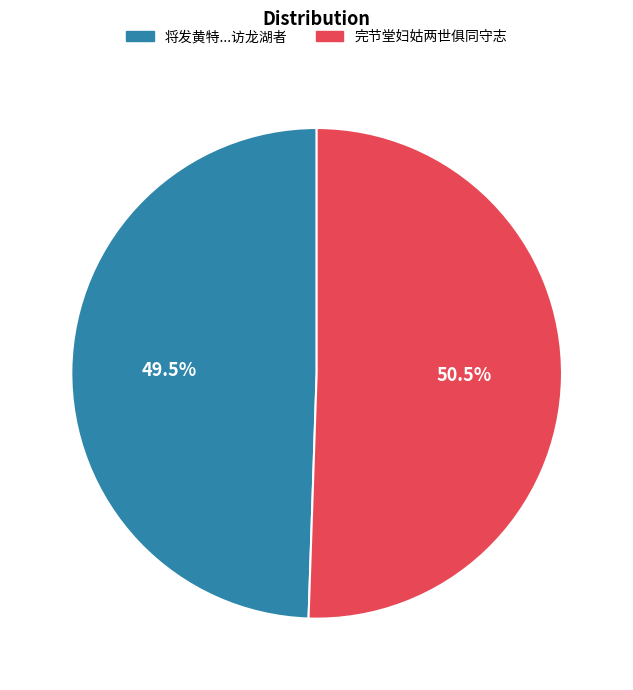

Which slice represents more than half of the pie?

完节堂妇姑两世俱同守志